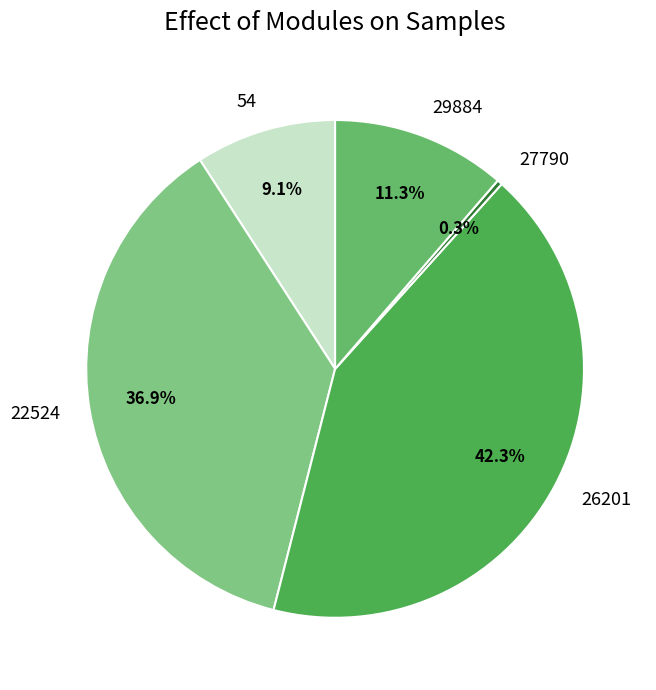

To the nearest percent, what is the average slice percentage?

20%